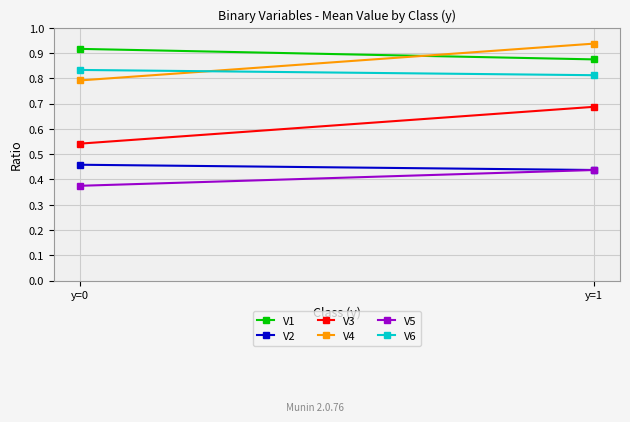

What is the sum of the V6 values at y=0 and y=1?

1.6